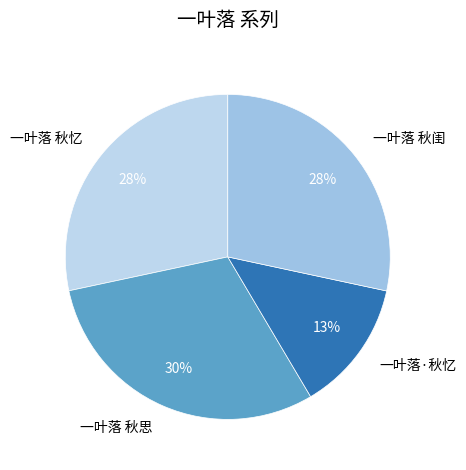

Between 一叶落·秋忆 and 一叶落 秋闺, which is larger?

一叶落 秋闺